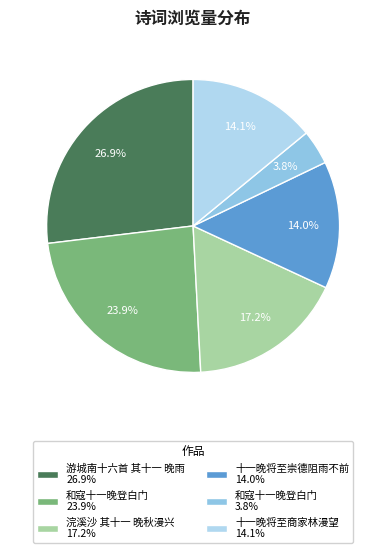

Which category has the smallest portion of the pie?

和寇十一晚登白门 3.8%